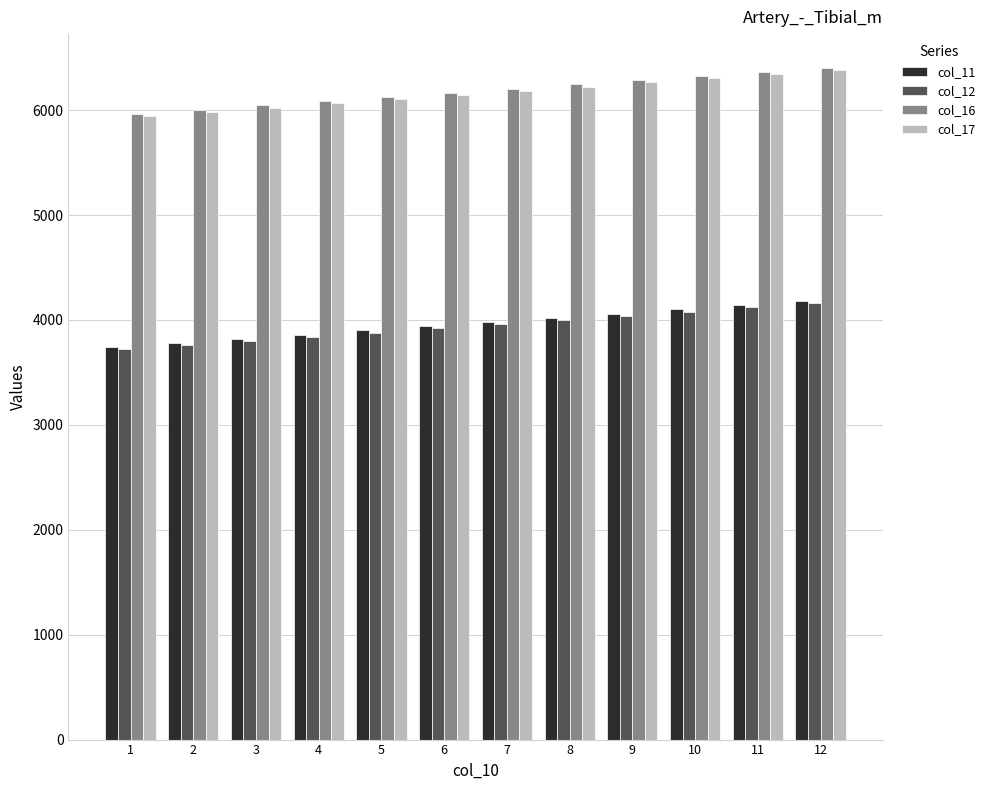

What is the approximate value of col_11 at 12?

4180